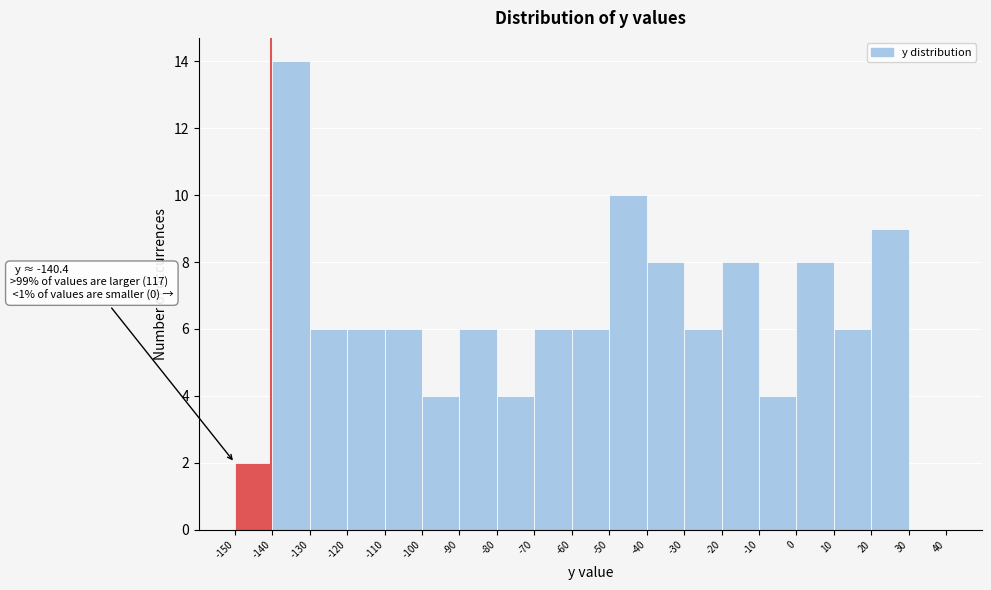

Which range on the x-axis has the tallest bar?

-140 to -130